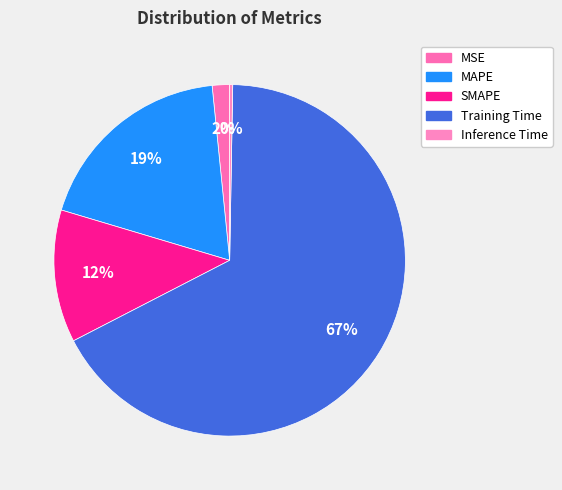

Which category has the biggest portion of the pie?

Training Time